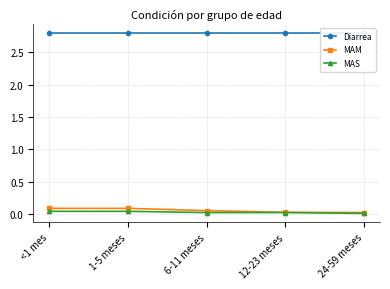

What position from the right is 24-59 meses?

1